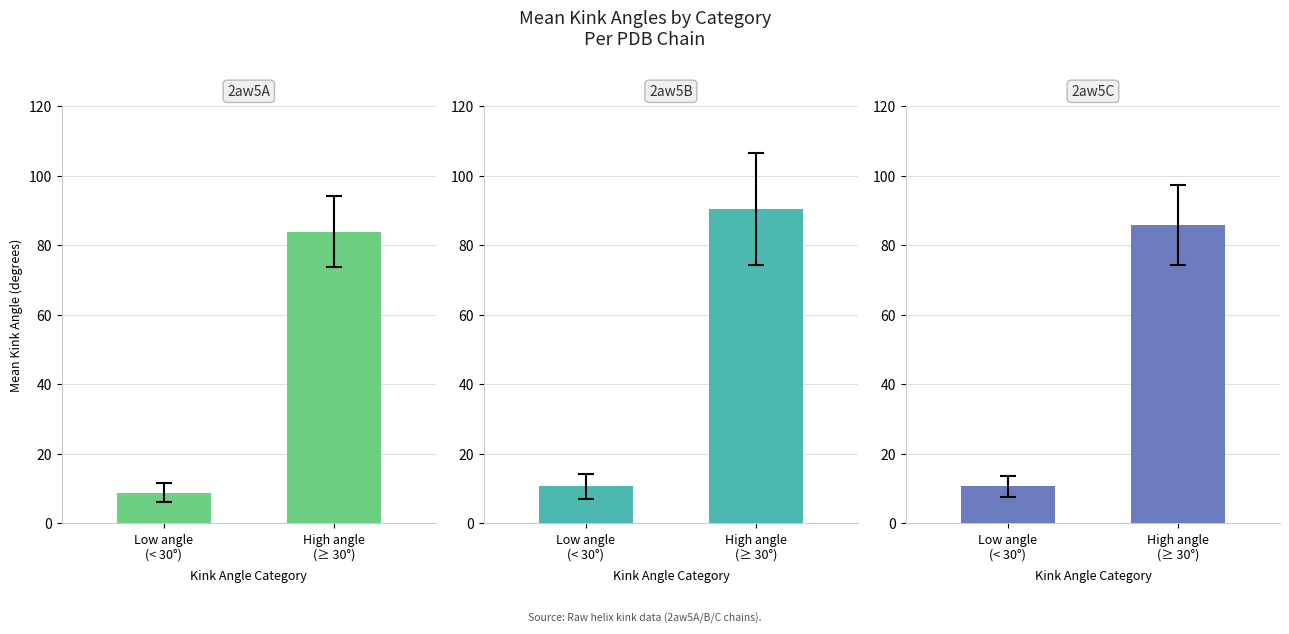

How many bars are there in total?

6